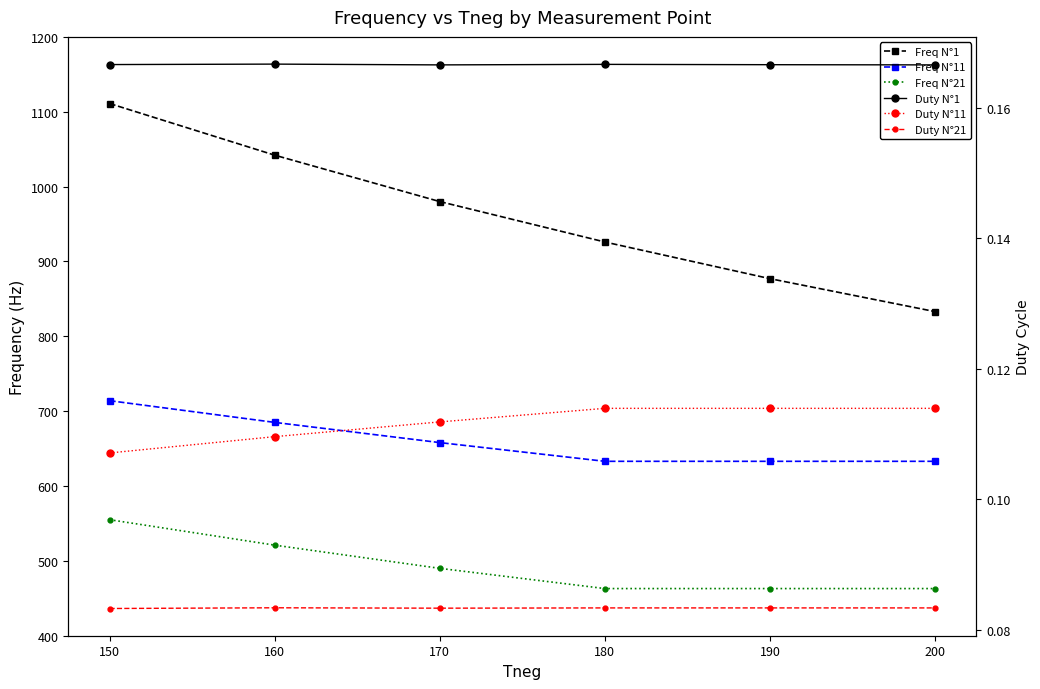

Does the chart have visible grid lines?

No